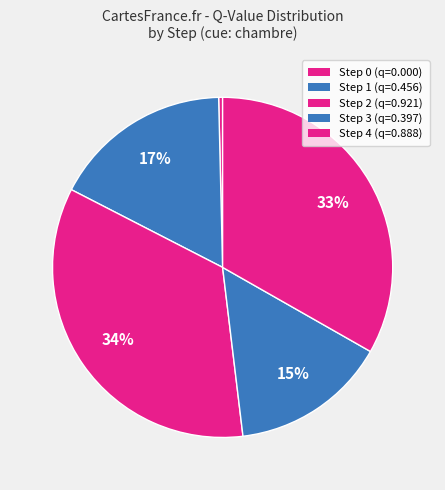

Count the number of slices in the pie.

5